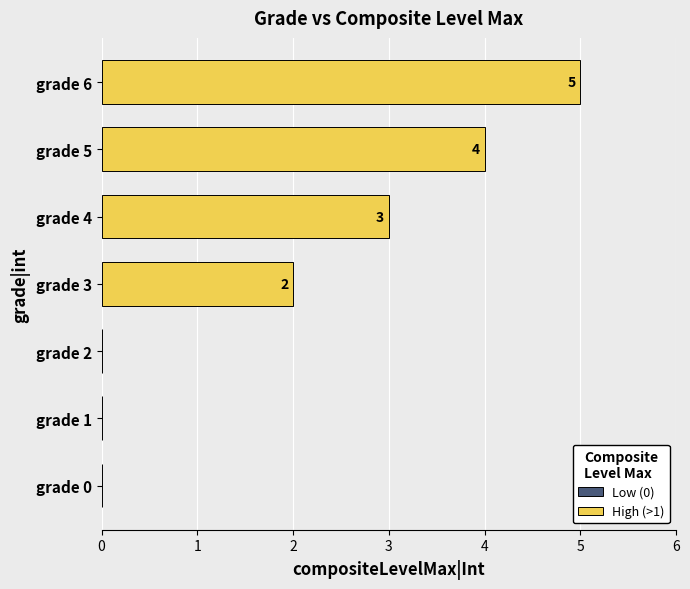

What value does the data have at grade 5?

4